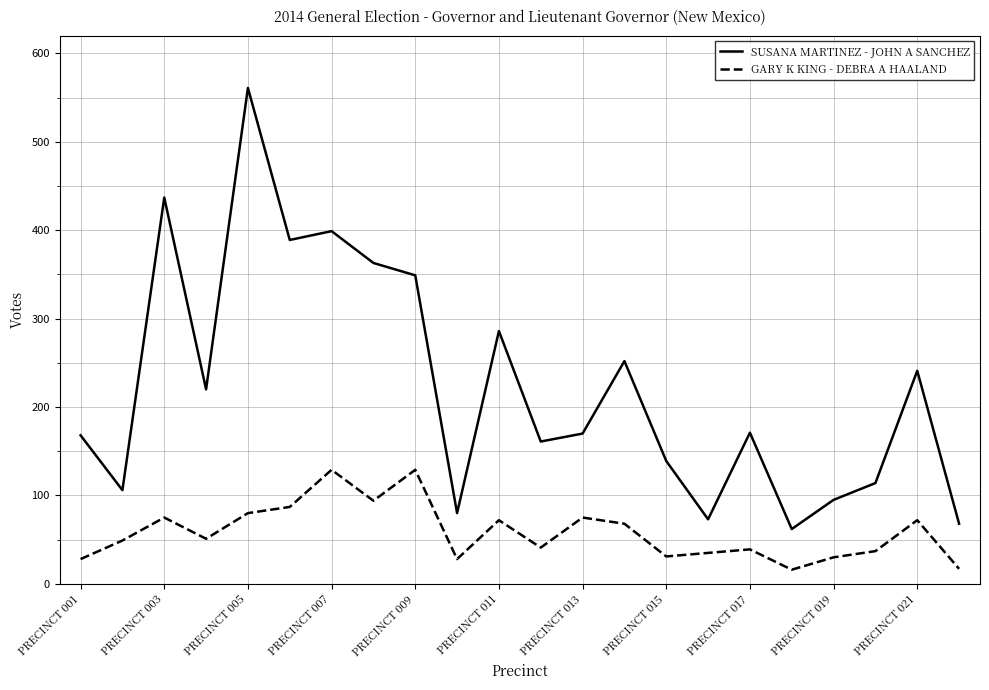

What is the minimum value shown in the chart?

16